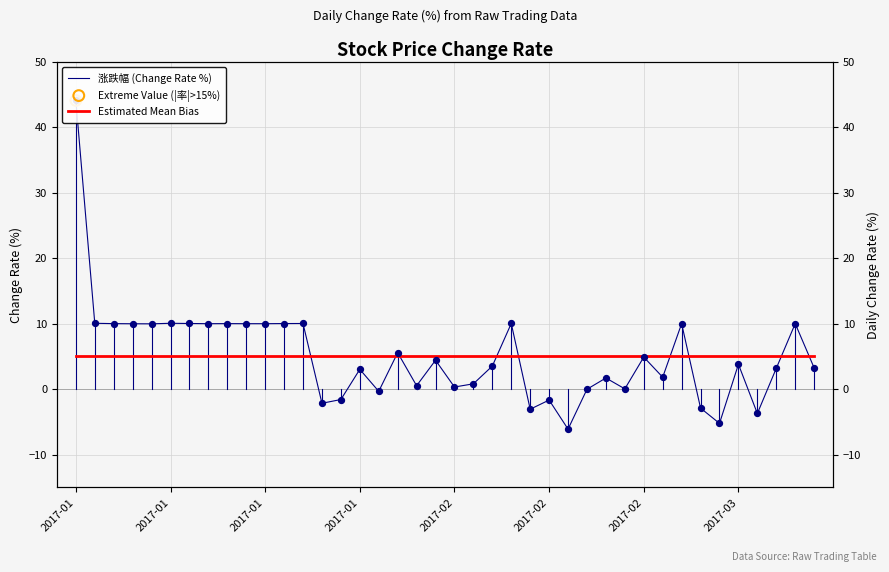

Which series contains the highest Y value?

涨跌幅 (Change Rate %)